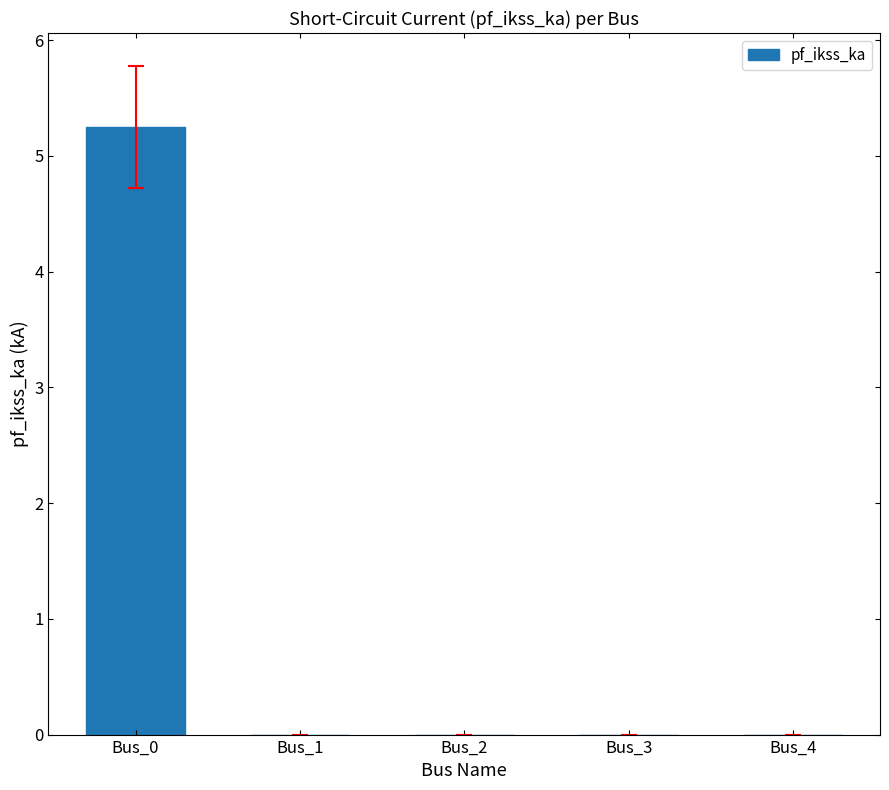

Are the bars horizontal?

No